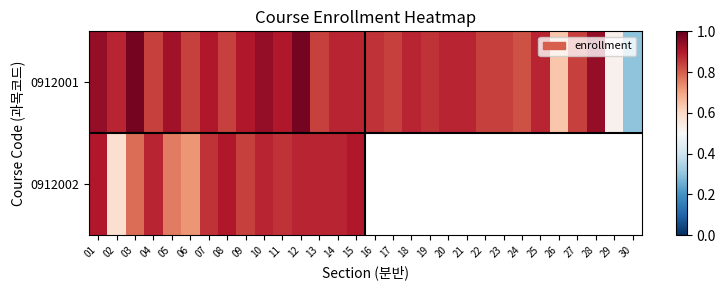

Which series has the largest range (max minus min)?

0912001